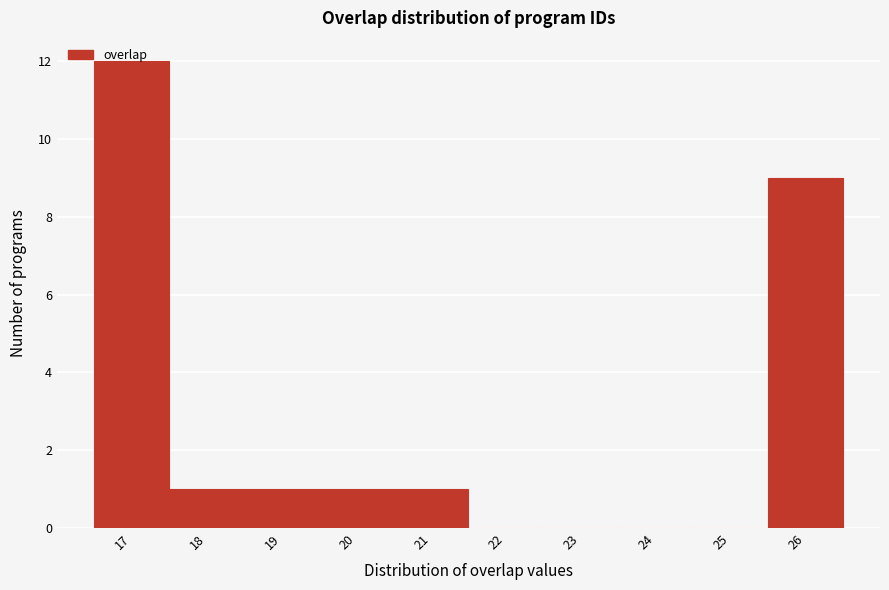

How tall is the bar that spans 25.5 to 26.5 on the x-axis? The values are not printed on the chart, so give them approximately, as read against the axis.

9